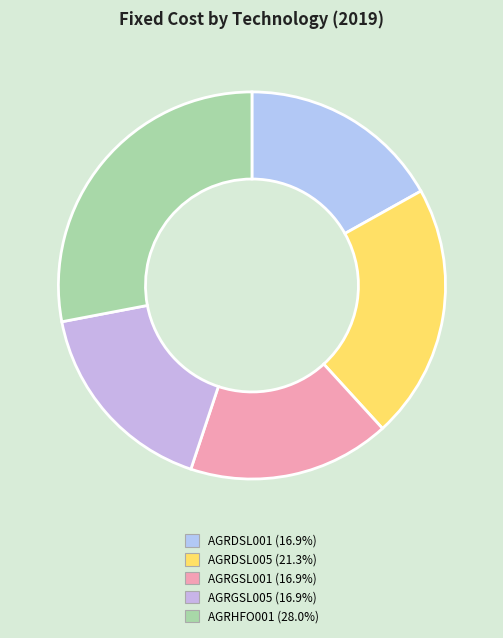

Is the sum of AGRHFO001 and AGRGSL005 greater than half?

No